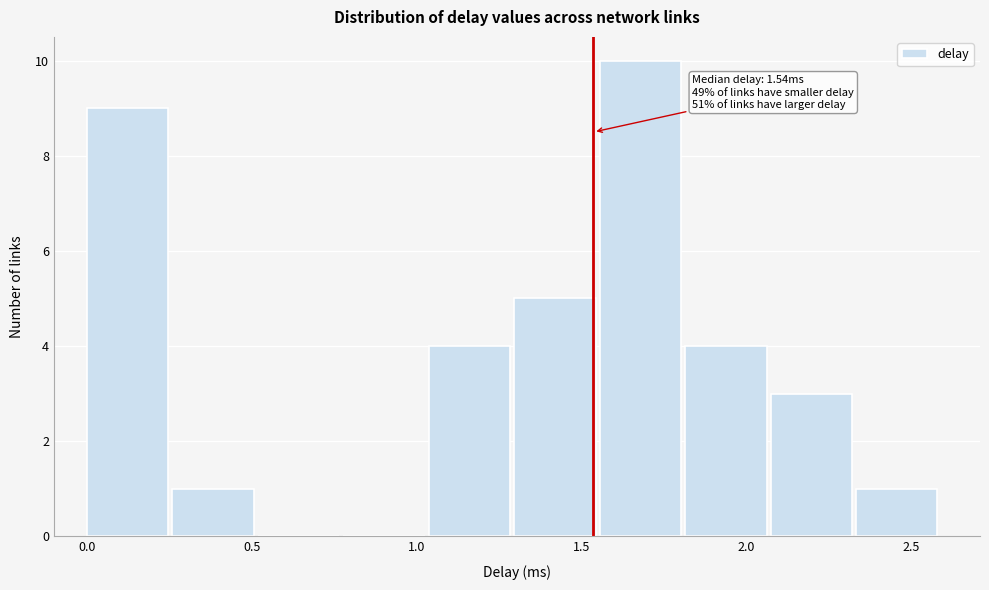

Over which range of the x-axis is the bar tallest?

1.55 to 1.80